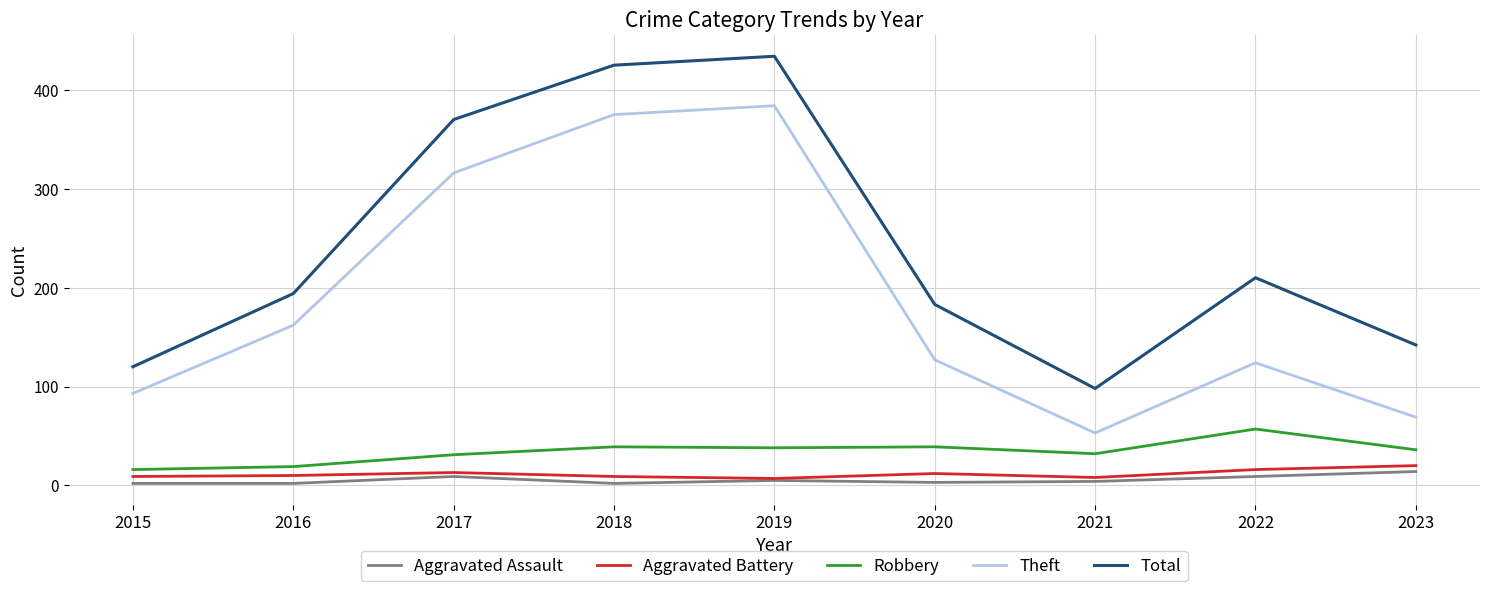

What is the total value across all series at 2021?

195